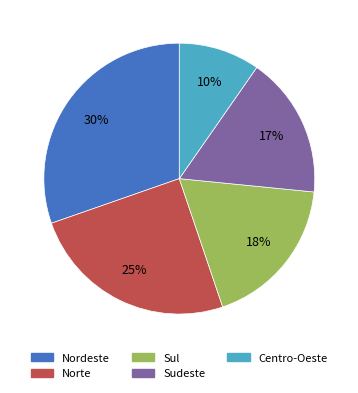

How many slices are in this pie chart?

5